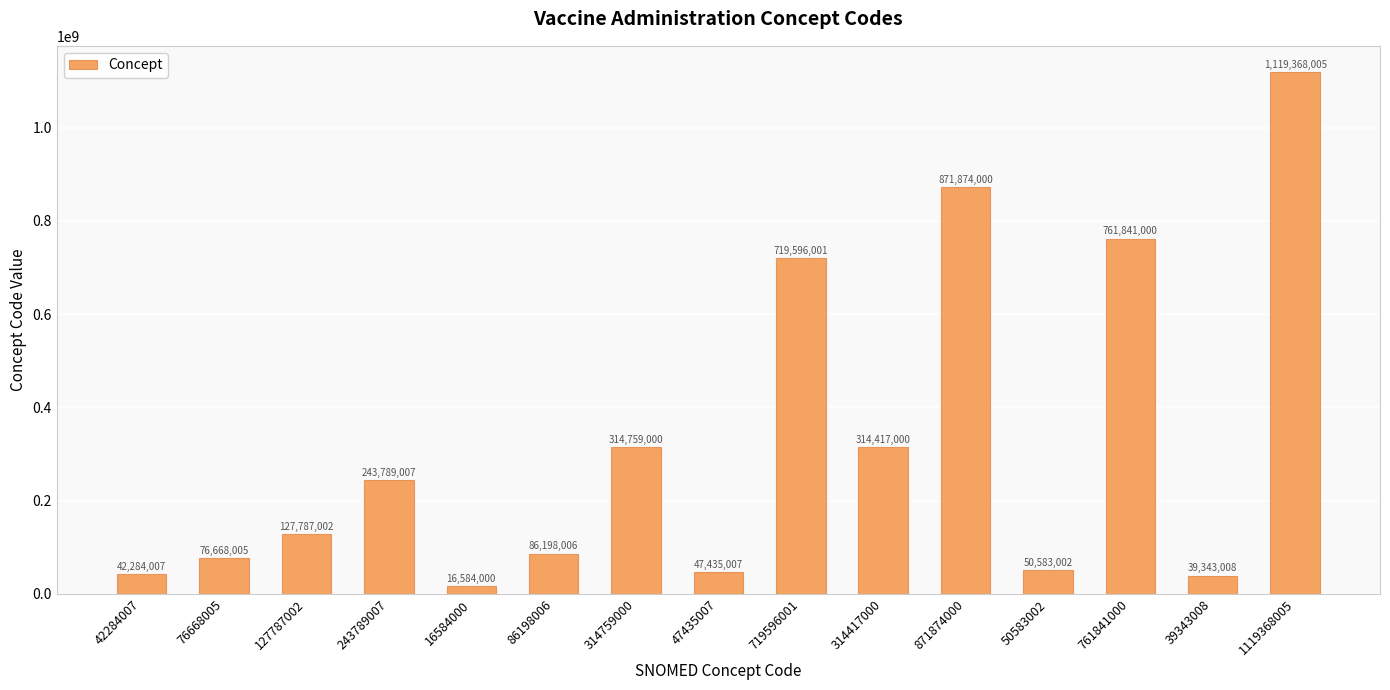

The value at 314759000 is 314759000. True or false?

True